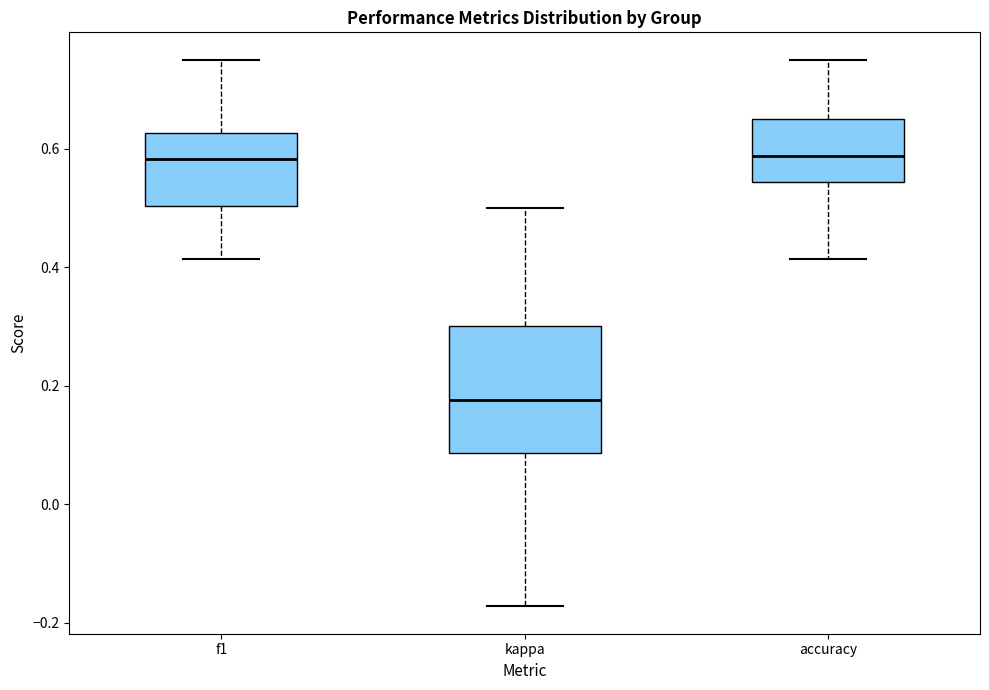

Where is the lower edge of the box for f1 on the y-axis? The values are not printed on the chart, so give them approximately, as read against the axis.

0.50